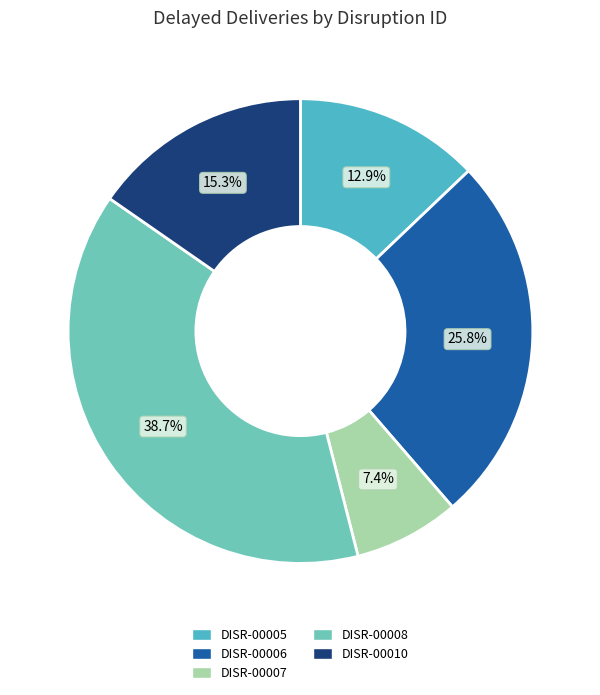

Is there any slice that represents more than half of the pie?

No